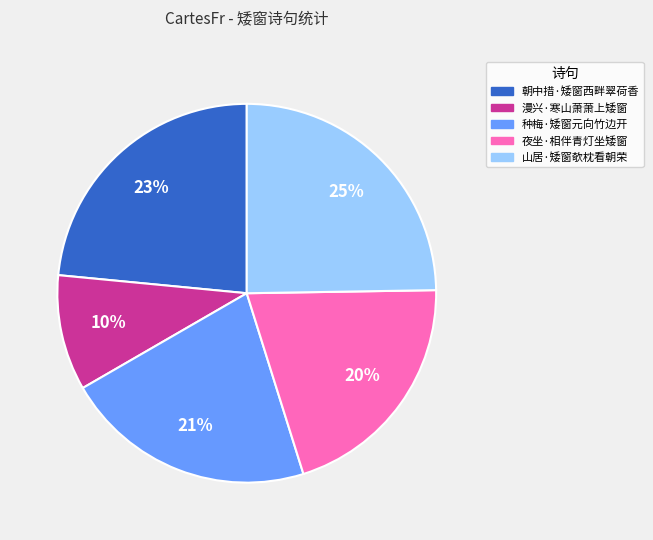

Approximately how many times larger is the value at 漫兴·寒山萧萧上矮窗 compared to 山居·矮窗欹枕看朝荣?

0.4